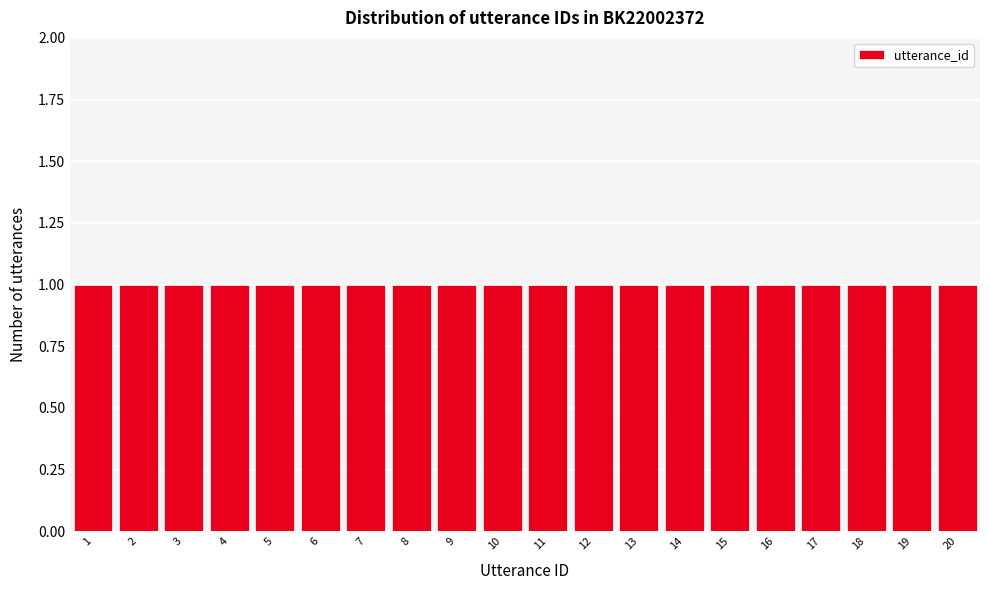

How tall is the bar that spans 11.5 to 12.5 on the x-axis? The values are not printed on the chart, so give them approximately, as read against the axis.

1